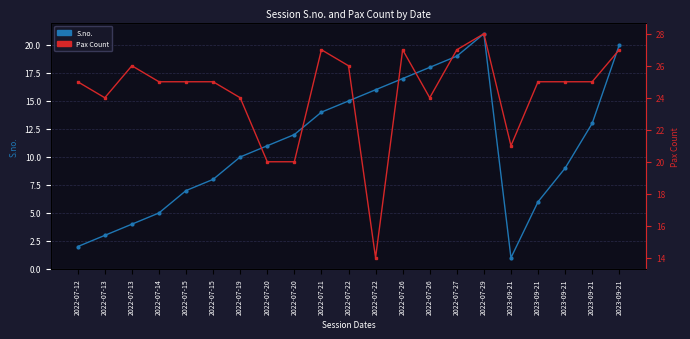

What is the spread (max minus min) of values at 2022-07-19?

14